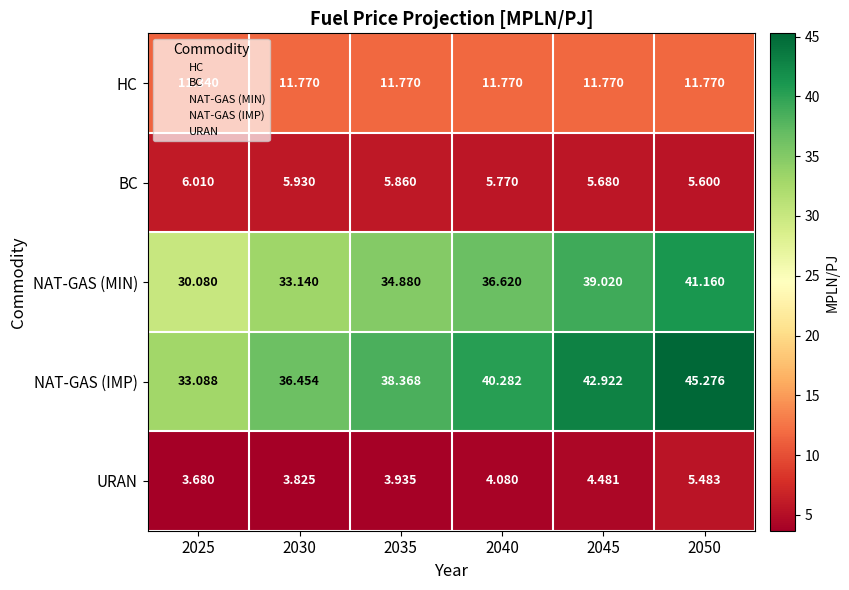

Between 2035 and 2050, which series saw the biggest shift?

NAT-GAS (IMP)